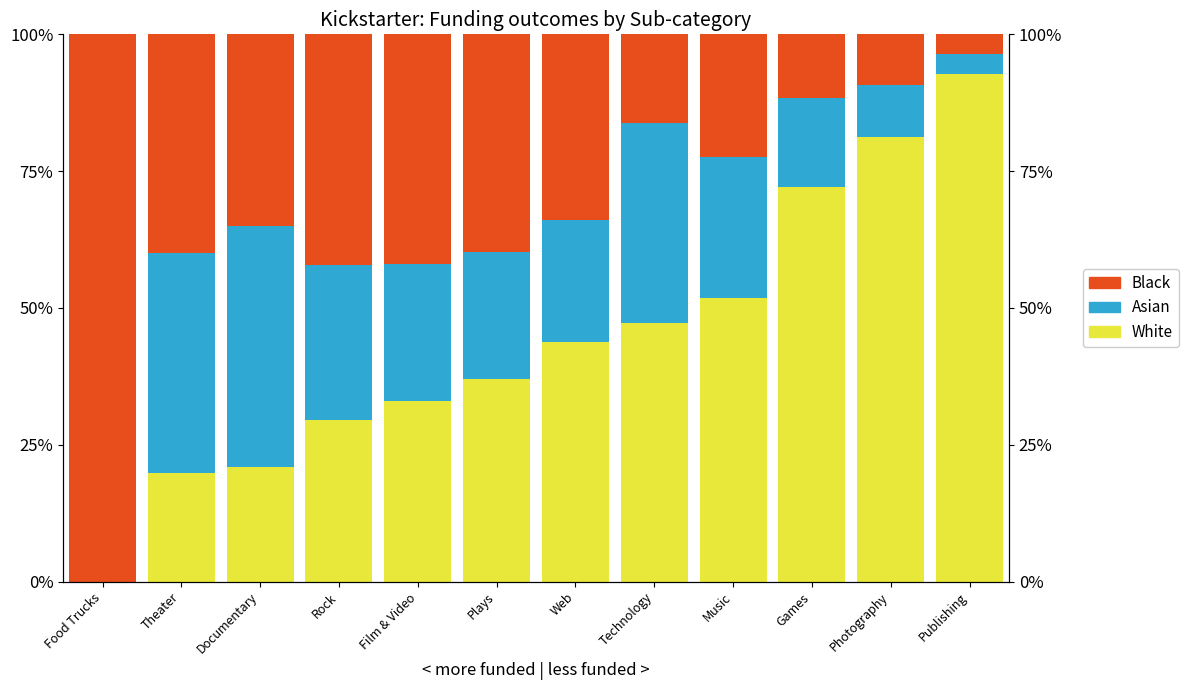

Which series has the largest total across all categories?

White